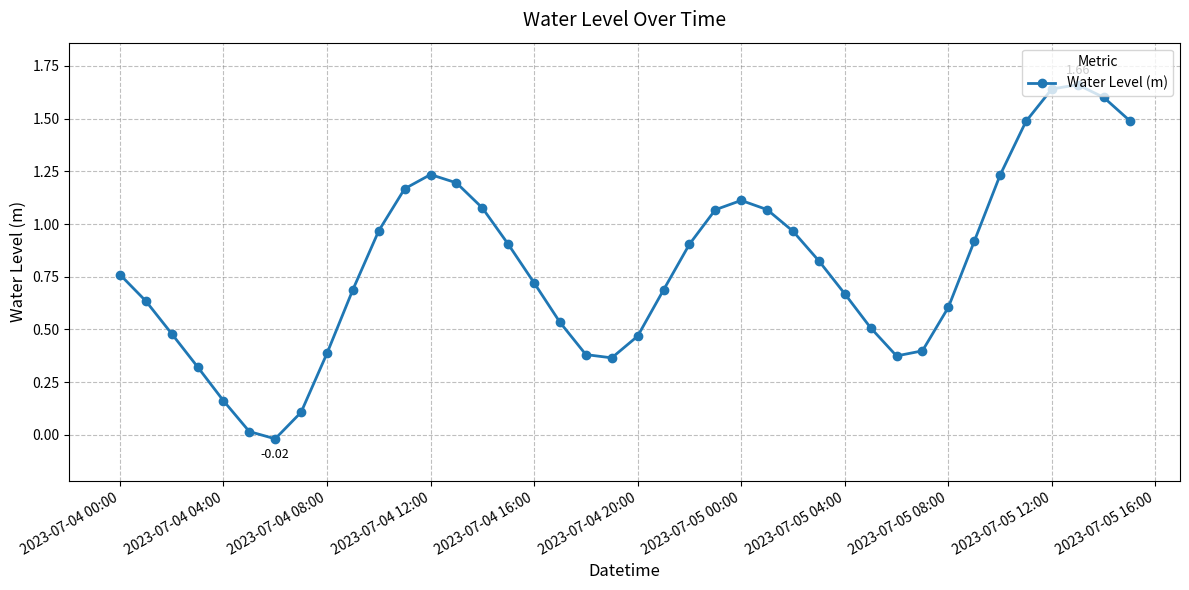

What is the sum of all values?

31.8